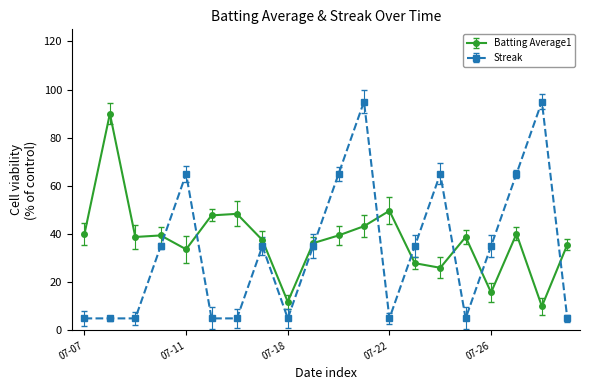

At how many categories does at least one series exceed 45?

10